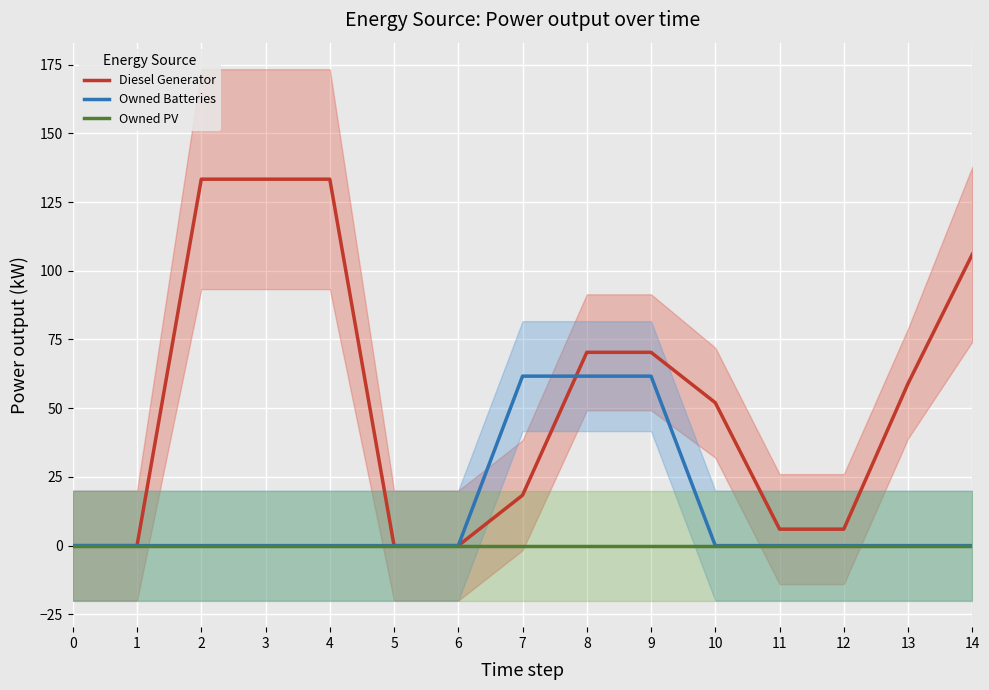

True or false: Owned Batteries has a value of 93.9 at 9.

False